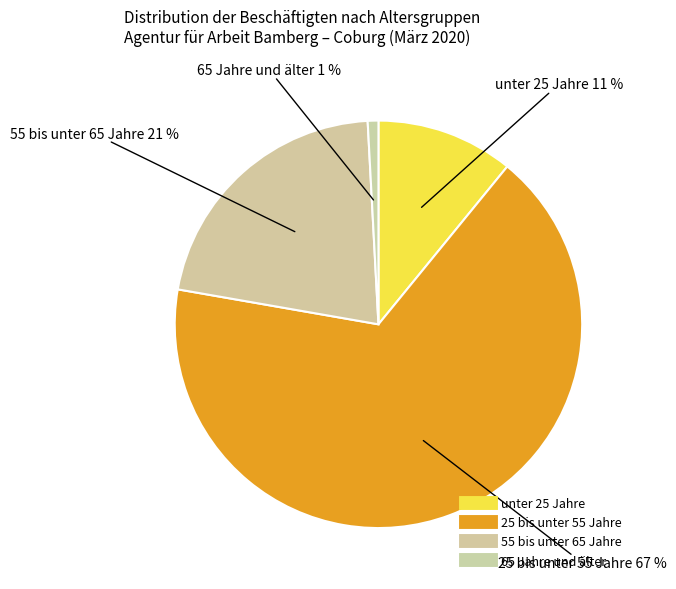

Count the number of slices in the pie.

4